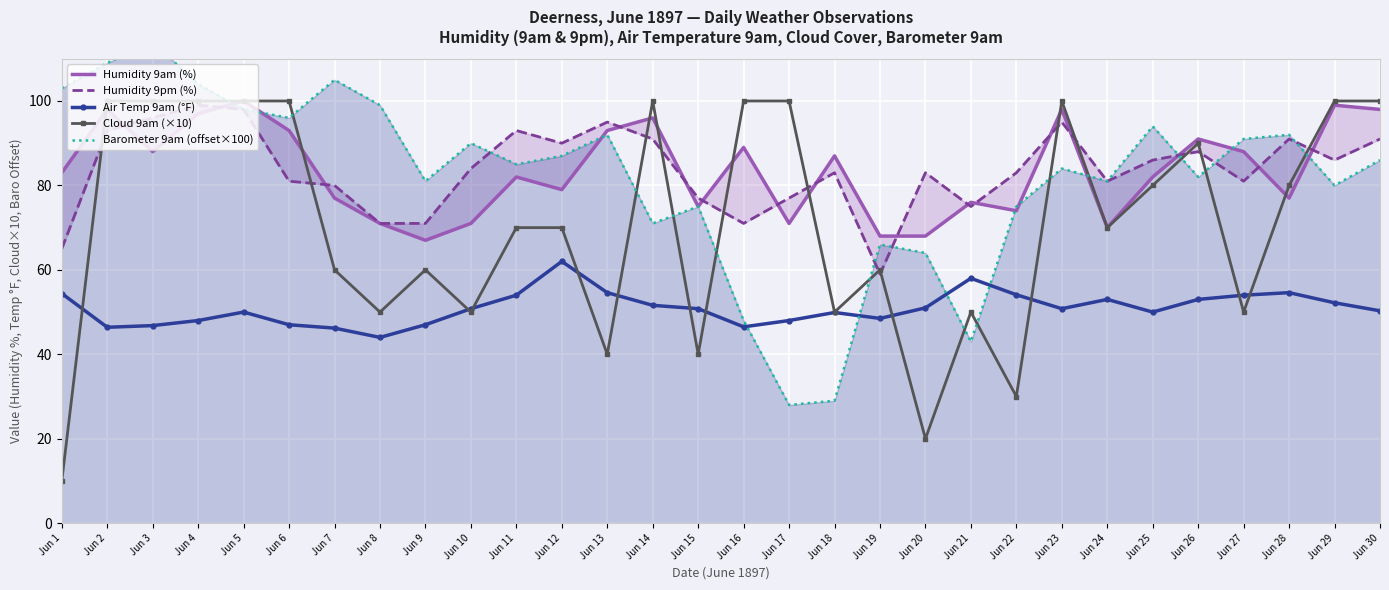

Where do Humidity 9pm (%) and Cloud 9am (×10) first cross each other?

Jun 1 and Jun 2